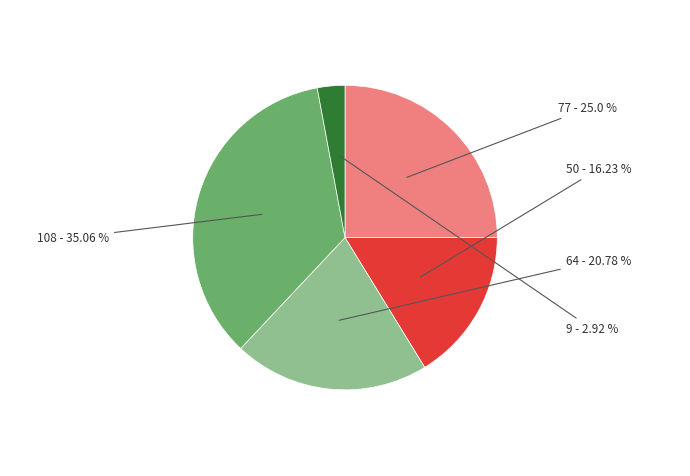

Does any single category account for the majority?

No